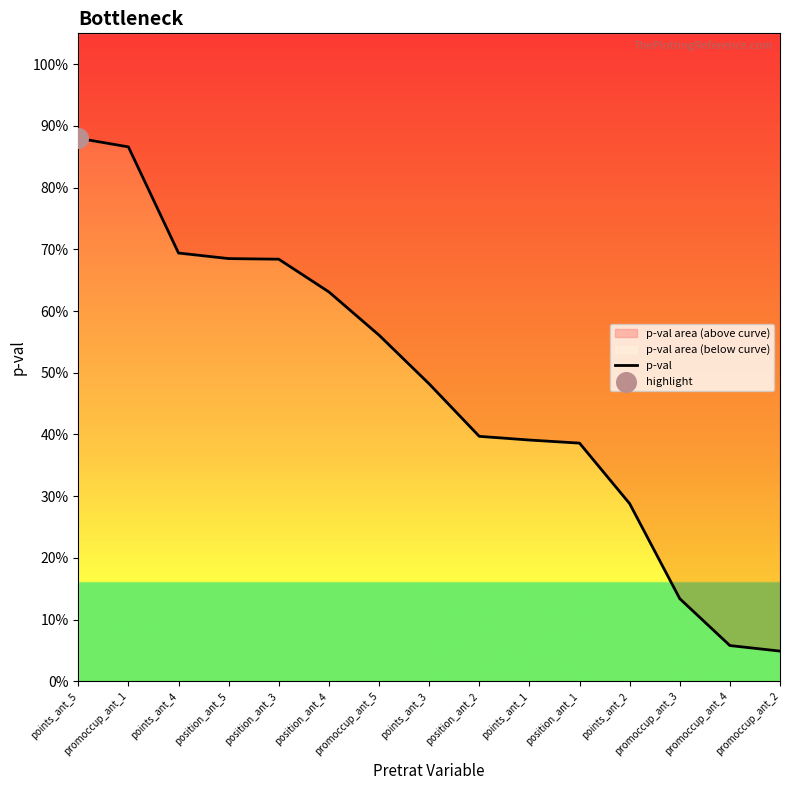

What is the change in value from position_ant_4 to position_ant_1?

-0.2